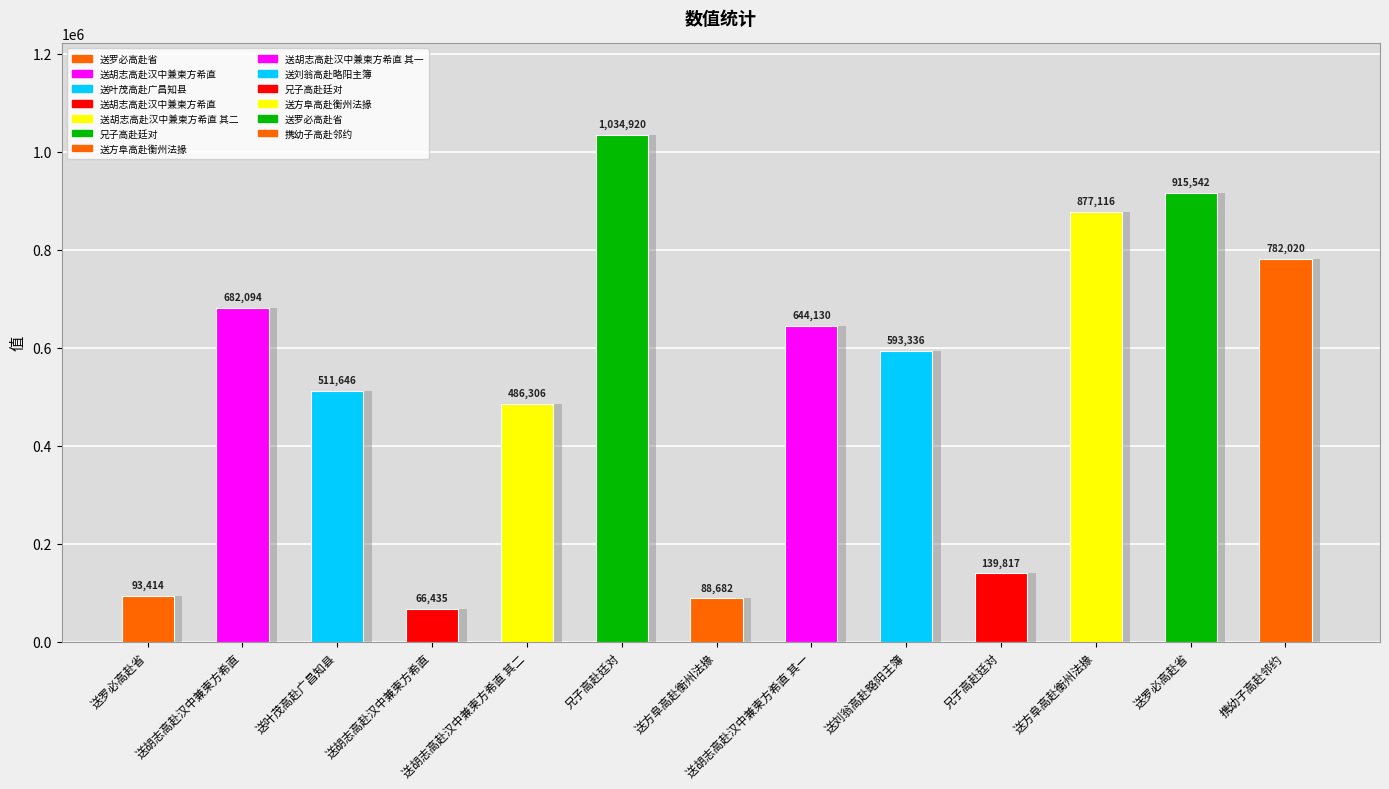

The chart shows a value of 782020 at 携幼子高赴邻约. True or false?

True